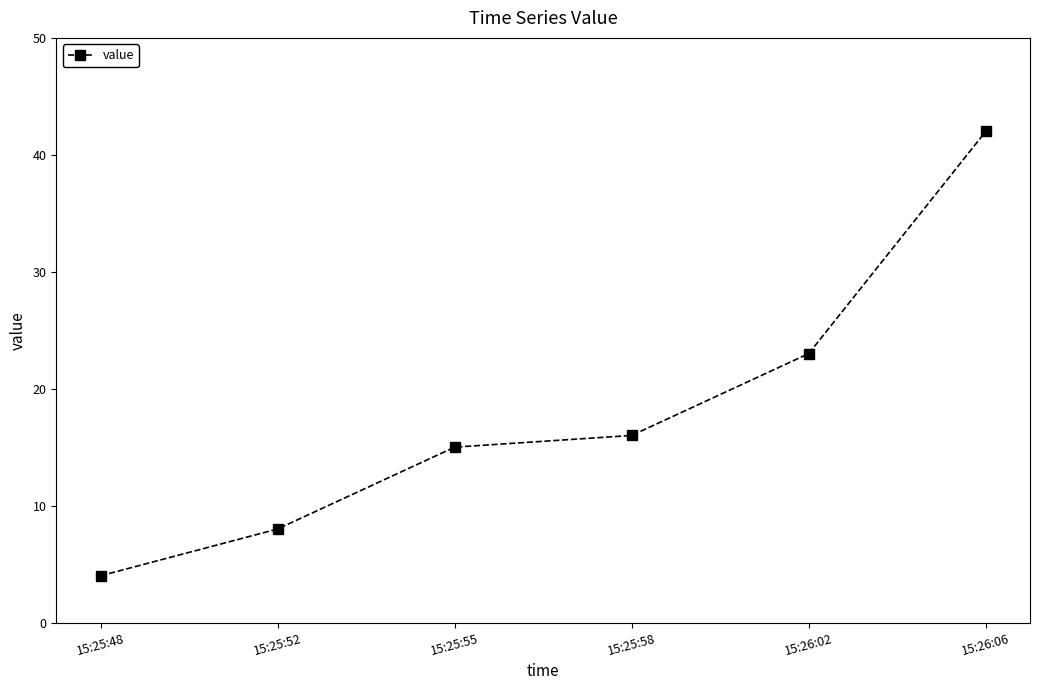

What is the value of the 3rd point from the left?

15